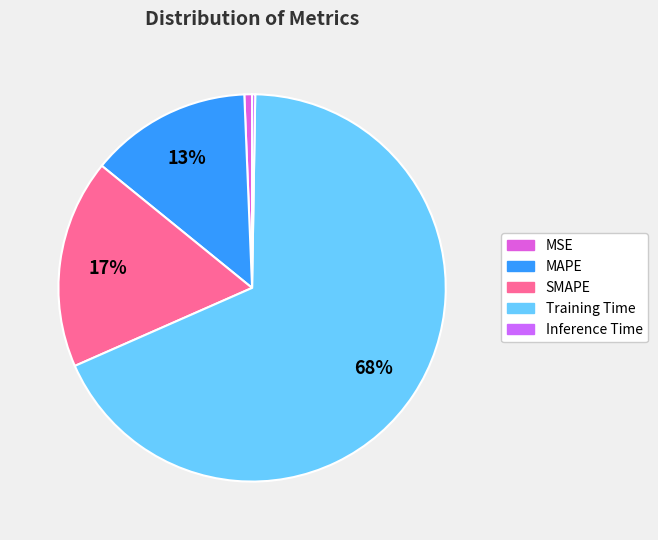

To the nearest percent, what percentage of the pie is MAPE?

13%